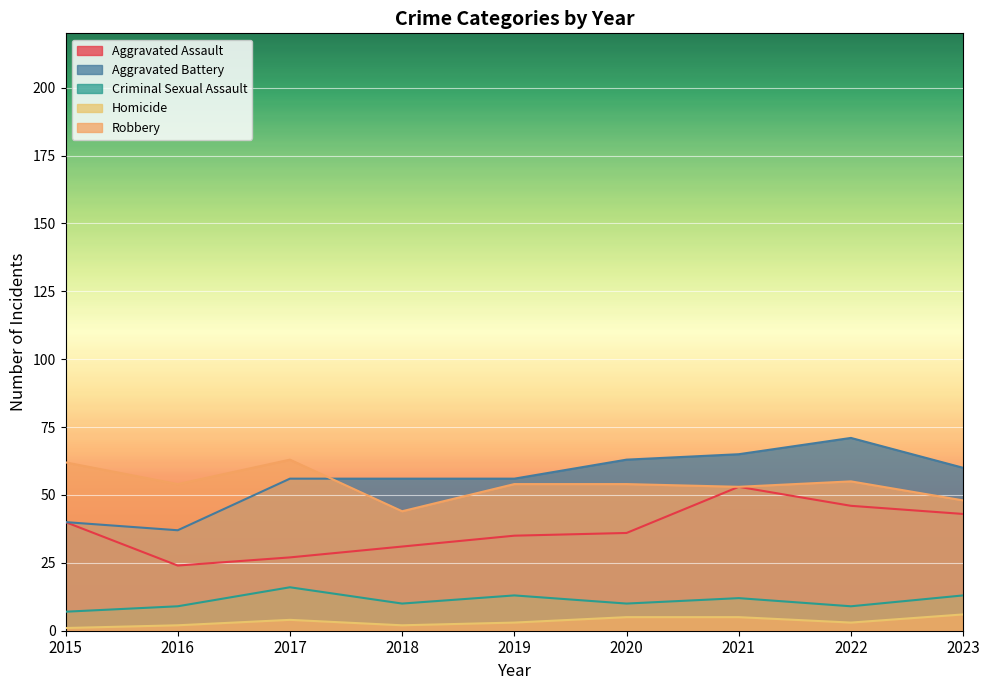

What are all the series names shown in the legend?

Aggravated Assault, Aggravated Battery, Criminal Sexual Assault, Homicide, Robbery